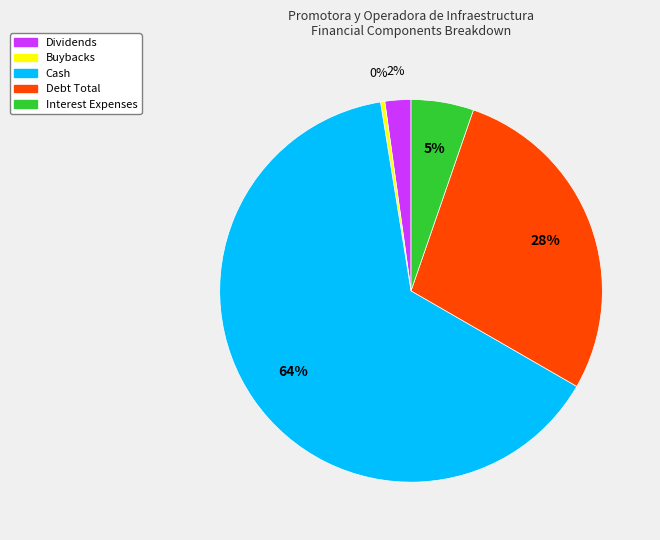

How many segments does this pie chart have?

5